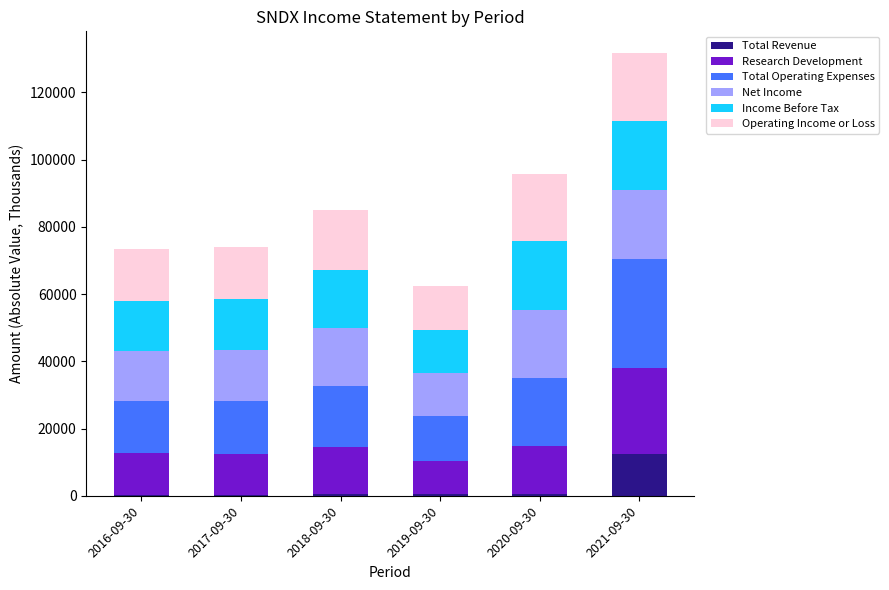

What is the sum of the Total Revenue values at 2018-09-30 and 2021-09-30?

12800